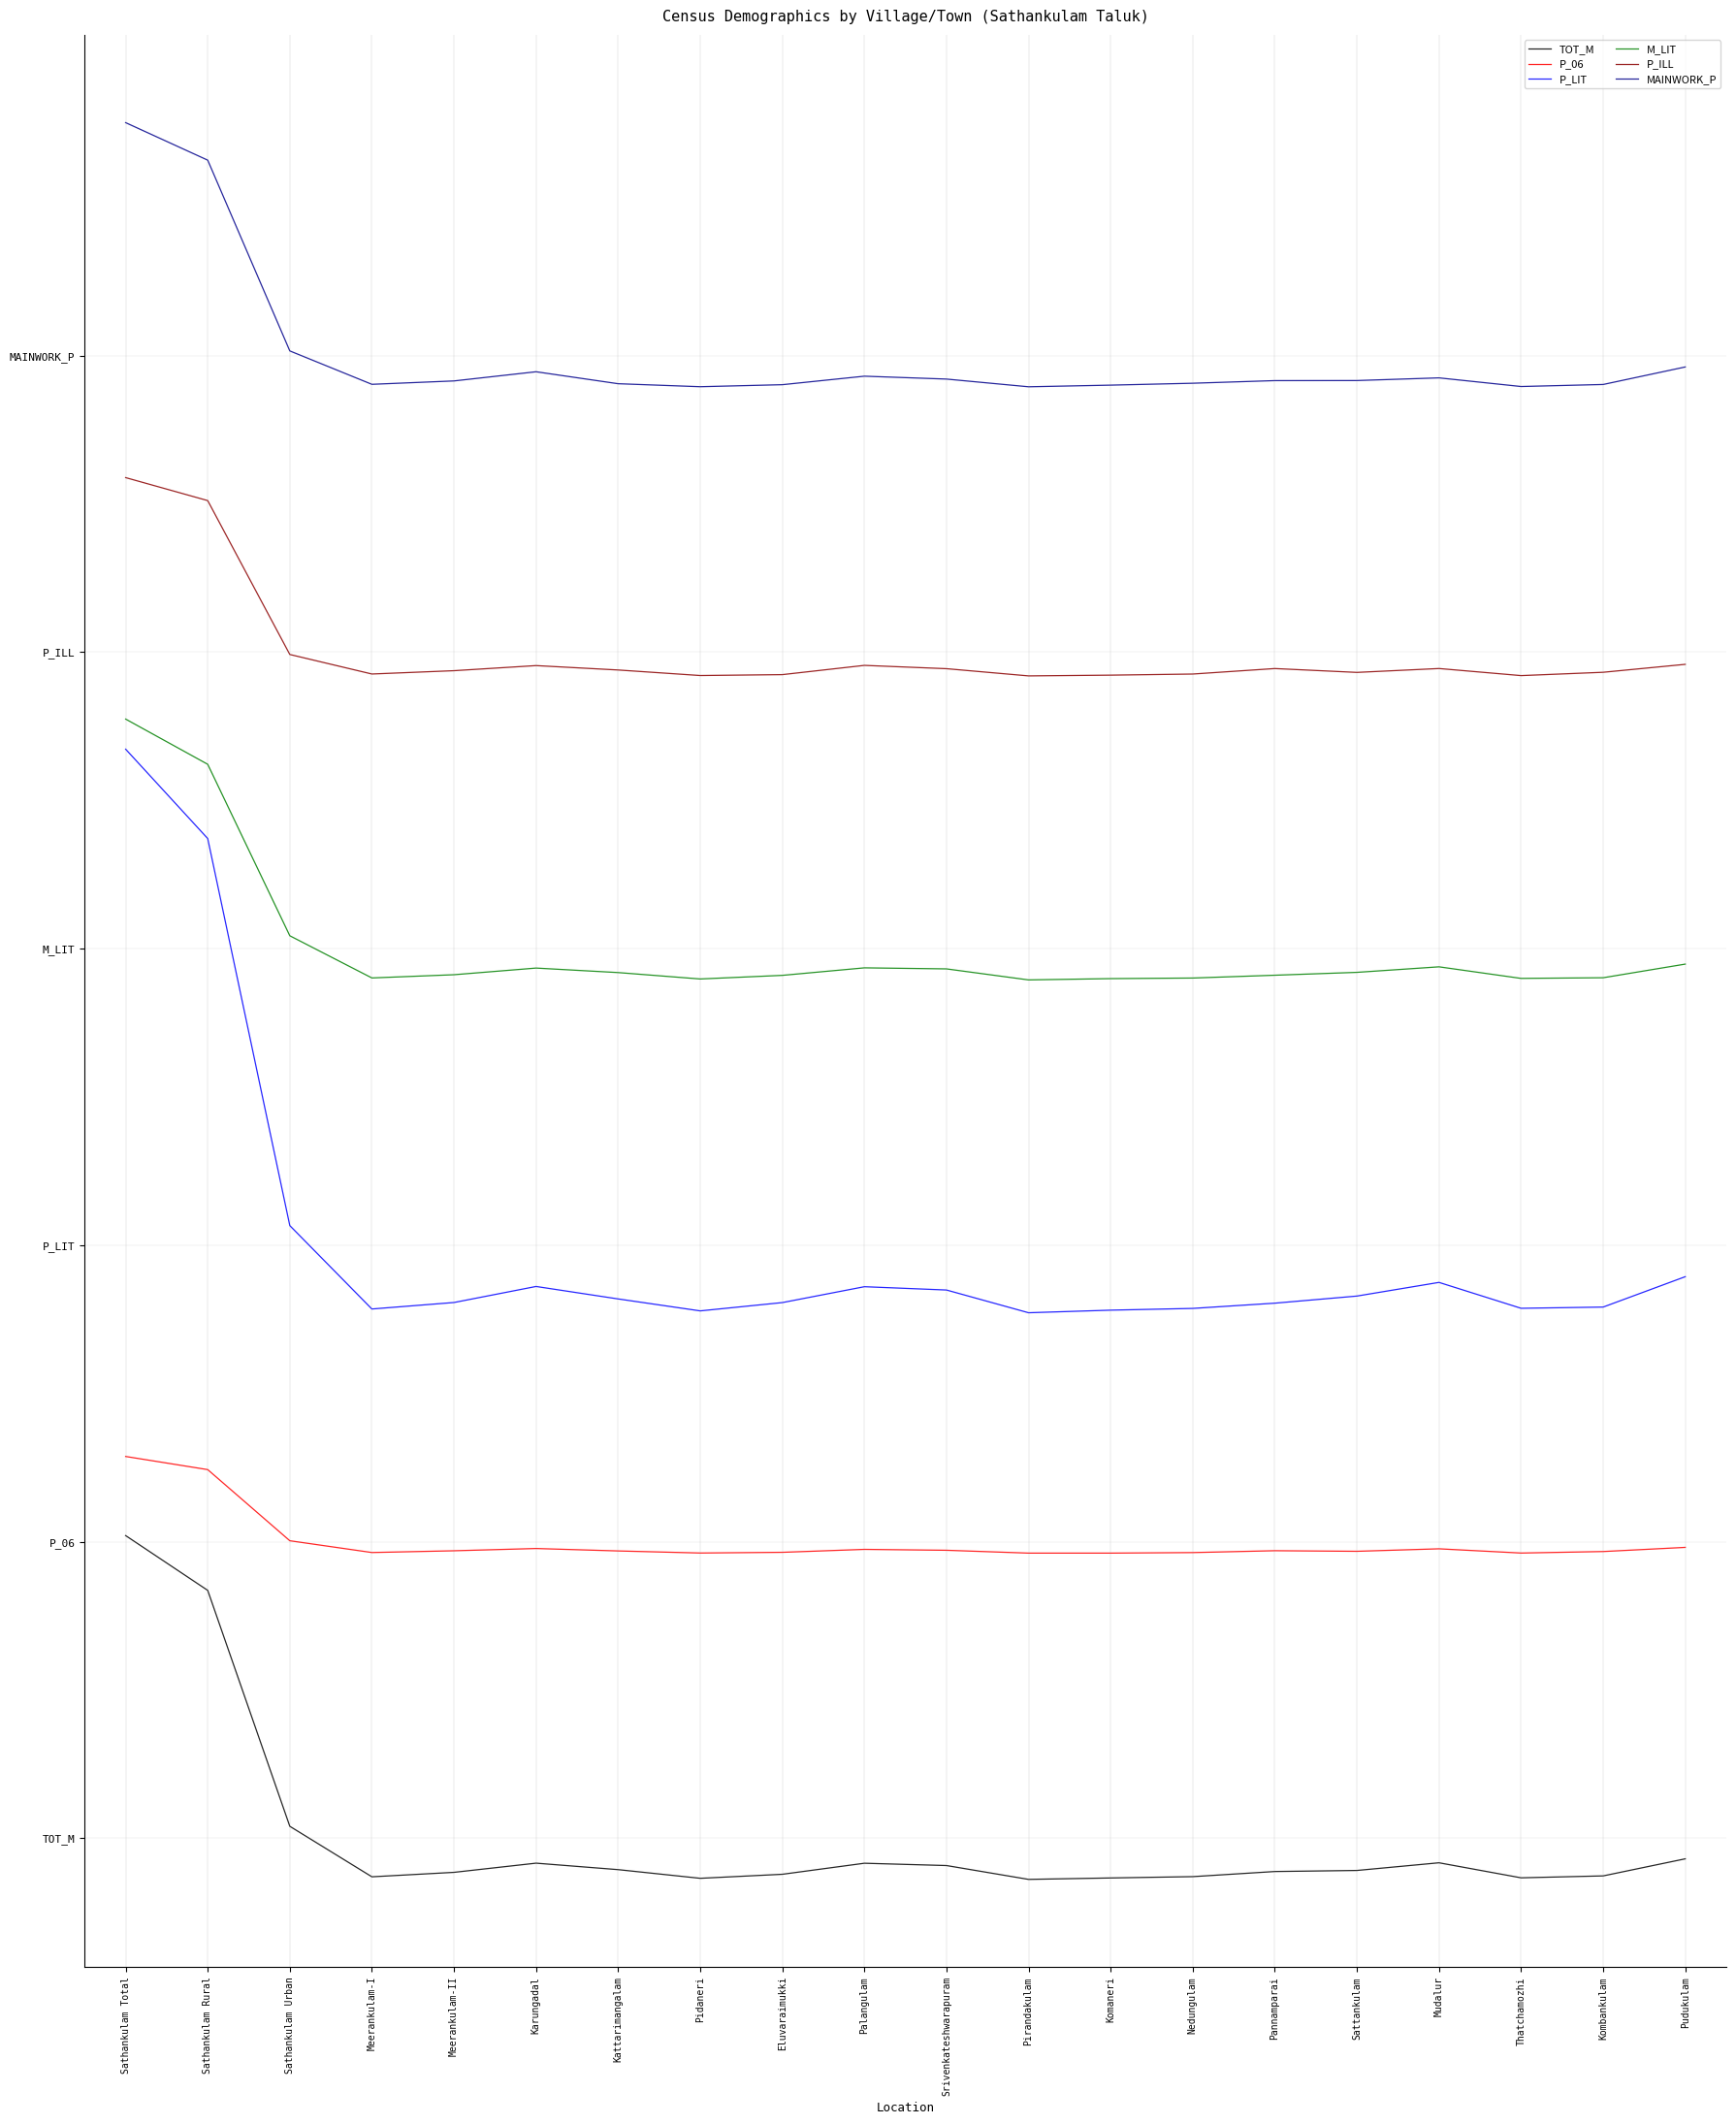

True or false: P_06 has more than 0 interior local peaks.

True